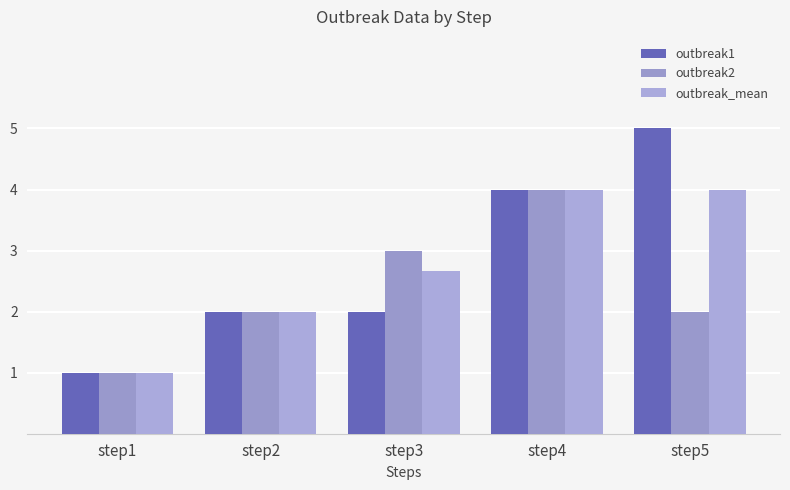

What is the sum of the outbreak_mean values at step5 and step3?

6.7